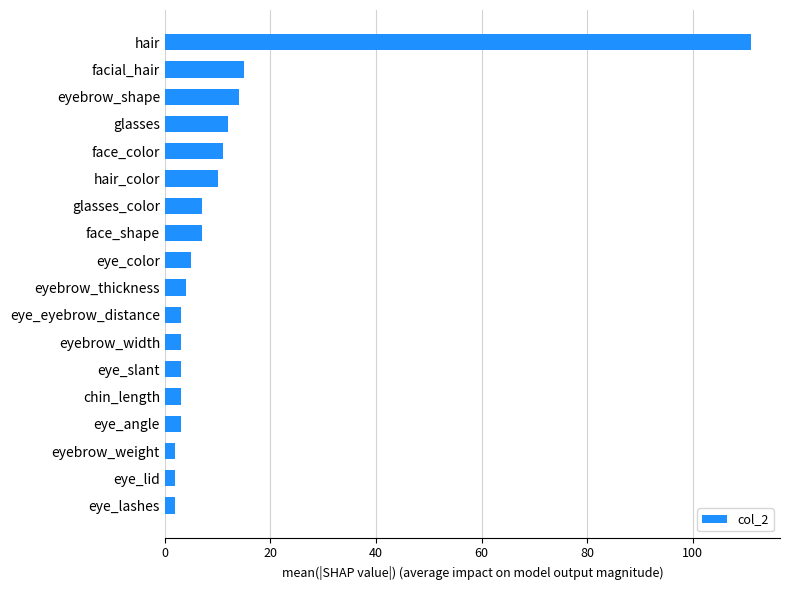

Approximately how many times larger is the value at eye_color compared to glasses_color?

0.7